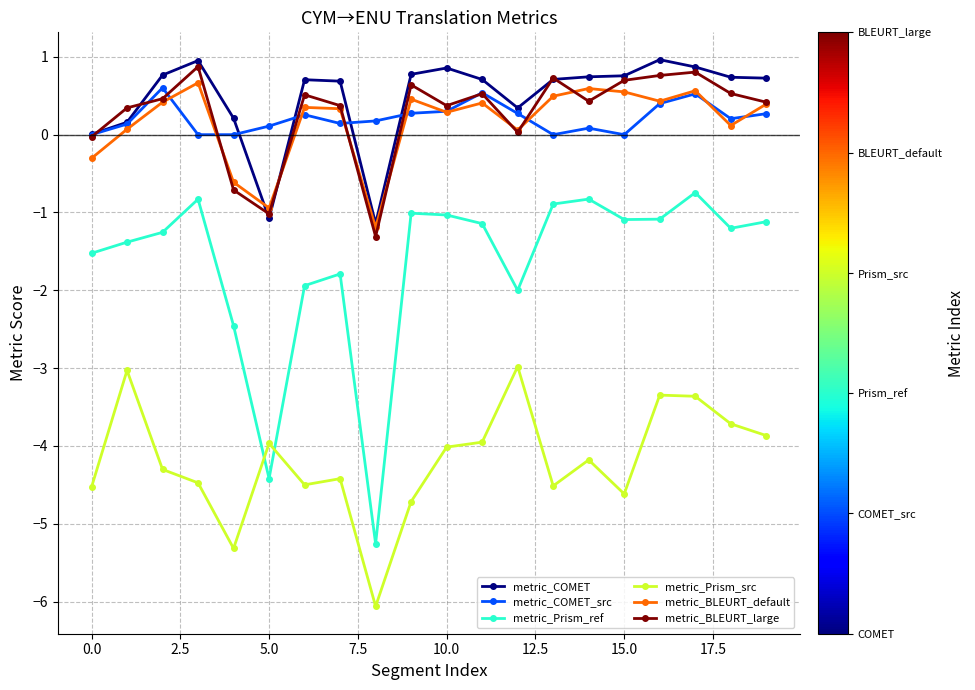

What is the maximum value shown in the chart?

1.0